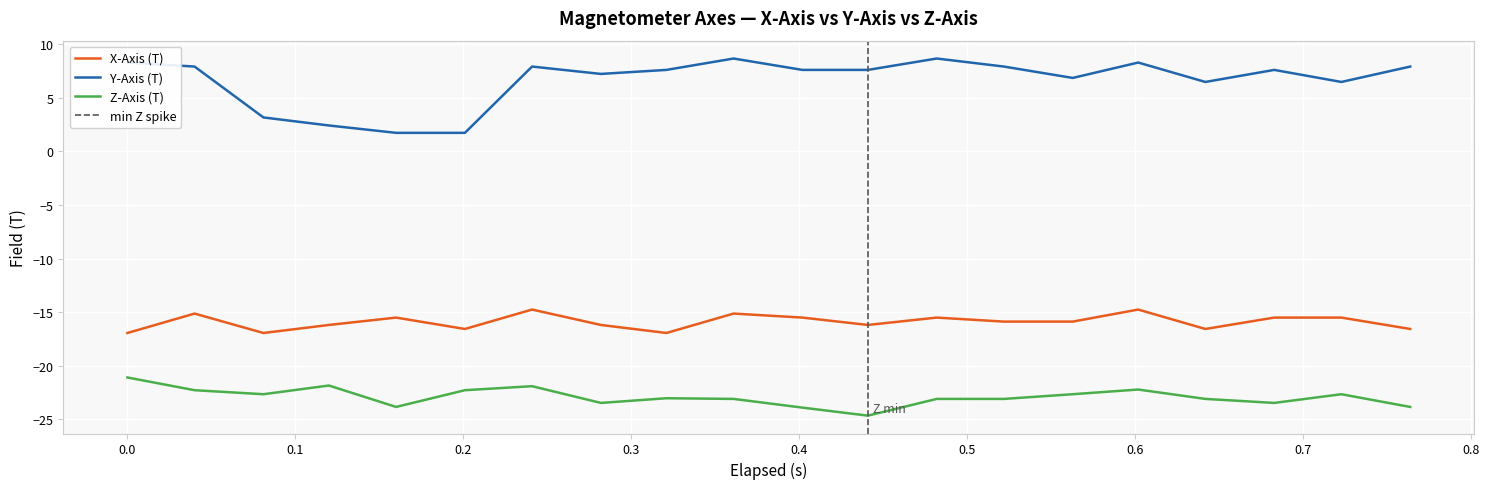

True or false: X-Axis (T) and Z-Axis (T) intersect in this chart.

False